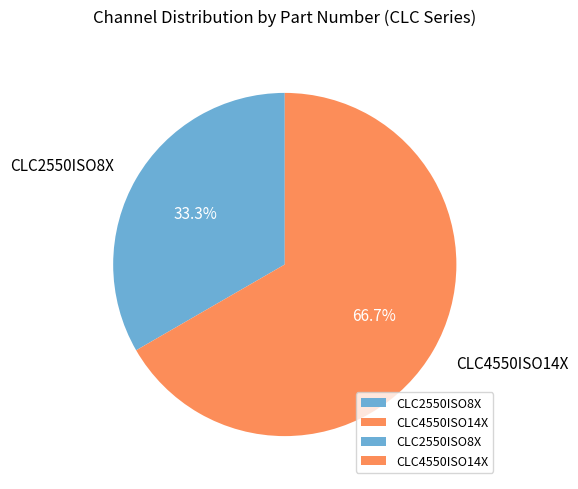

To the nearest percent, what is the difference between the largest and smallest slice percentages?

33%